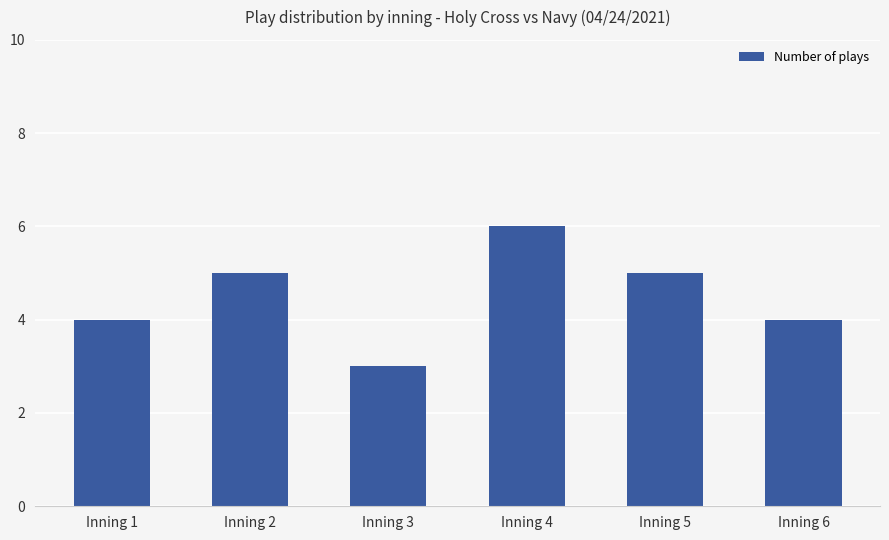

What is the difference between the maximum and minimum values?

3